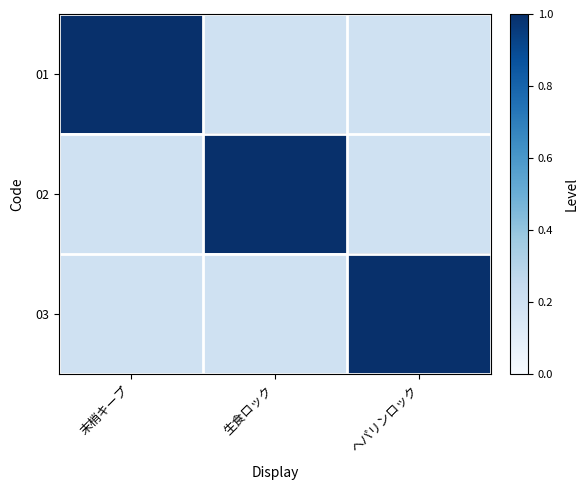

Reading right to left, what are all the values shown in this chart?

01: ヘパリンロック=0.2	生食ロック=0.2	末梢キープ=1.0
02: ヘパリンロック=0.2	生食ロック=1.0	末梢キープ=0.2
03: ヘパリンロック=1.0	生食ロック=0.2	末梢キープ=0.2